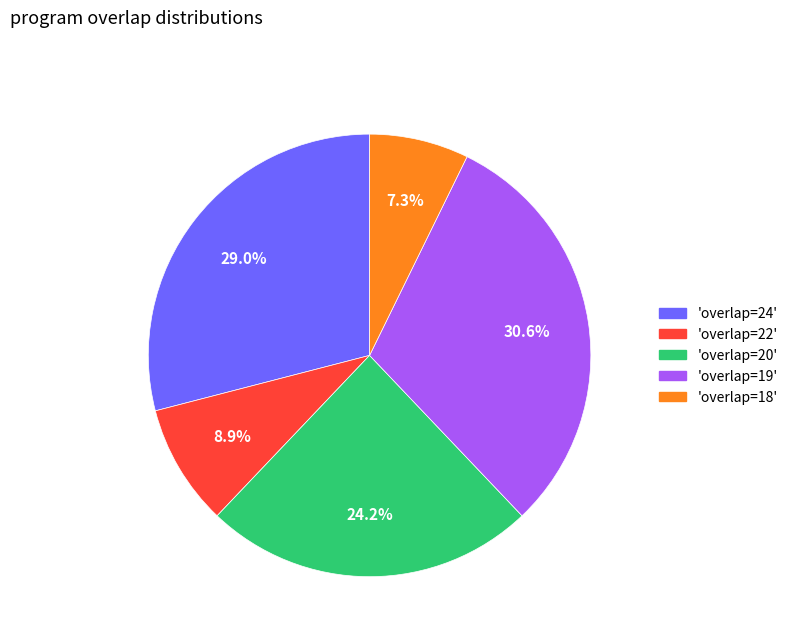

Does any single category account for the majority?

No